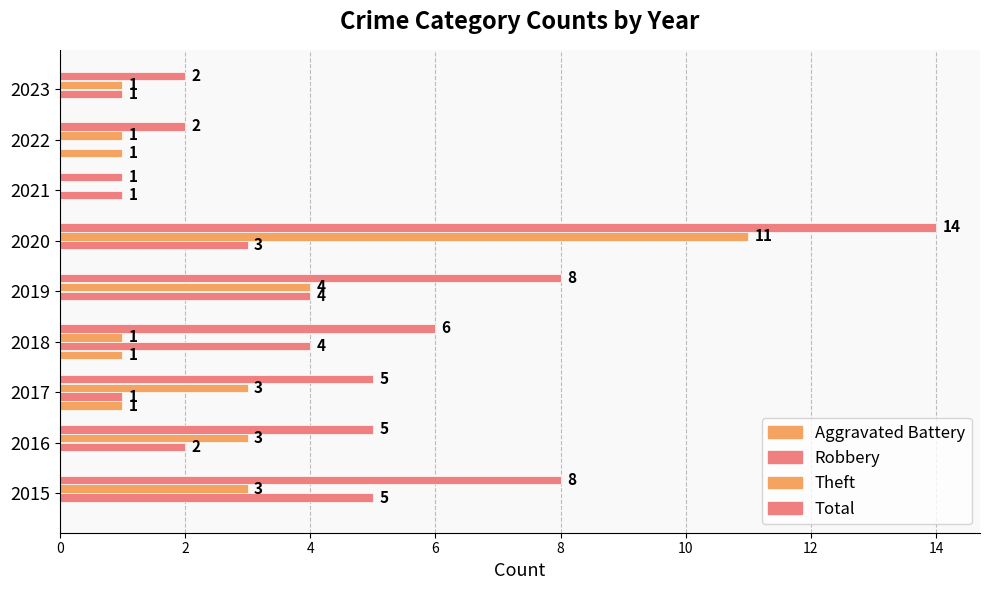

What is the value of the Total bar at the 9th from the left?

2